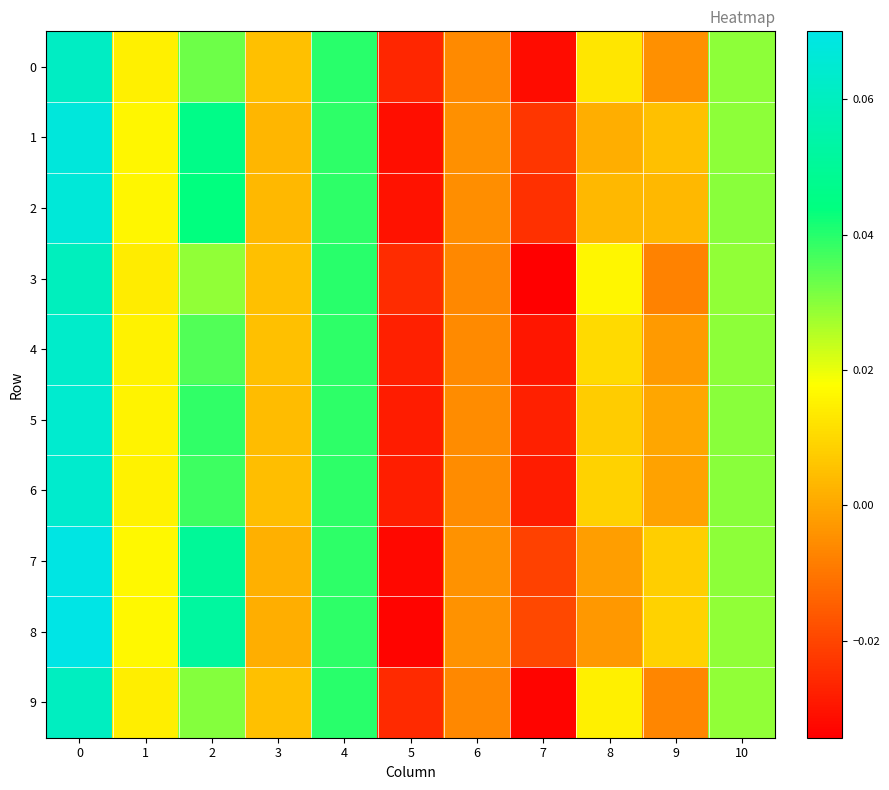

At 1, list the series in order from largest to smallest.

8, 7, 1, 2, 5, 6, 4, 0, 9, 3